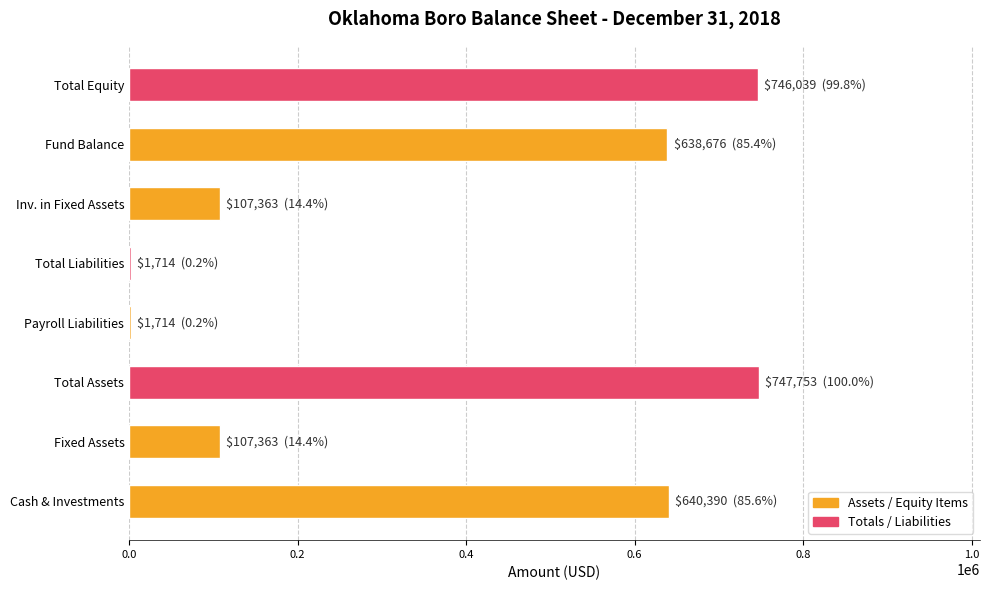

How many distinct data groups are displayed?

1